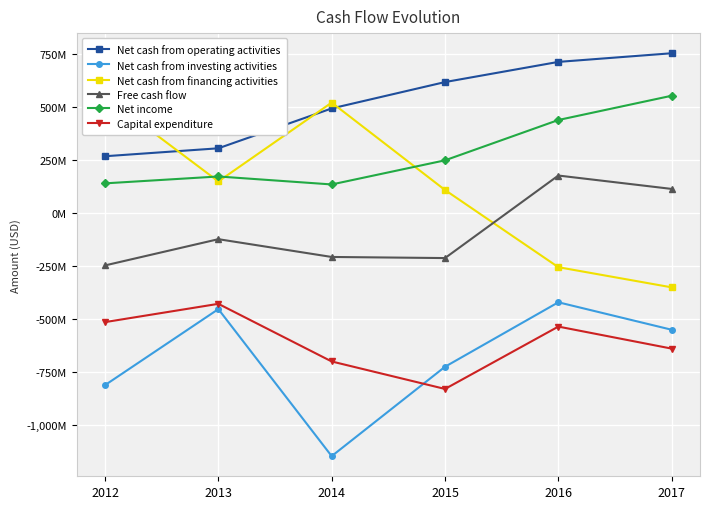

Rank the series by their maximum value, from lowest to highest.

Capital expenditure, Net cash from investing activities, Free cash flow, Net cash from financing activities, Net income, Net cash from operating activities